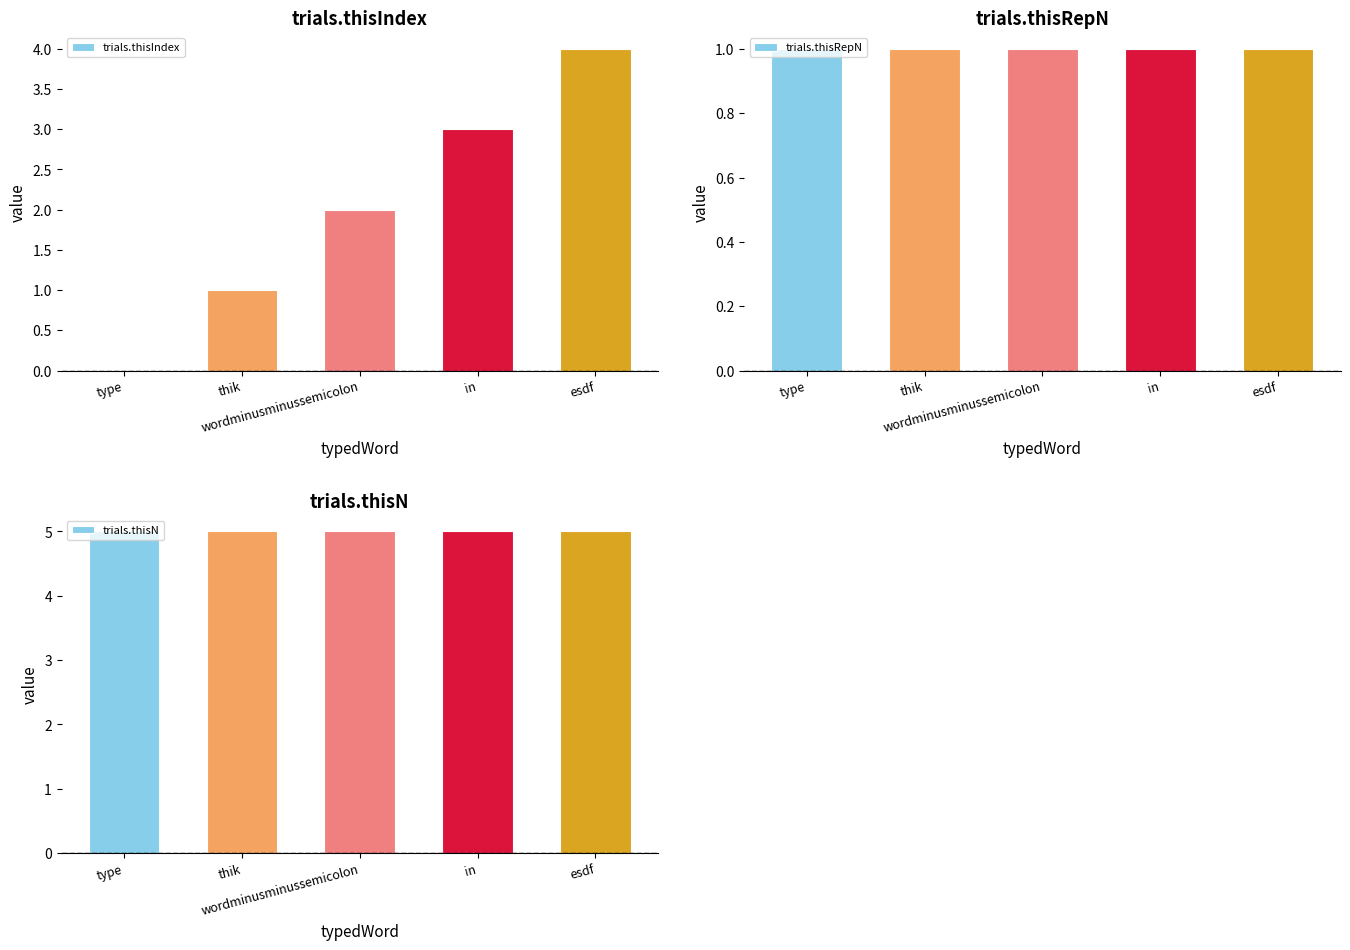

Rank the series at thik from lowest to highest value.

trials.thisIndex, trials.thisRepN, trials.thisN